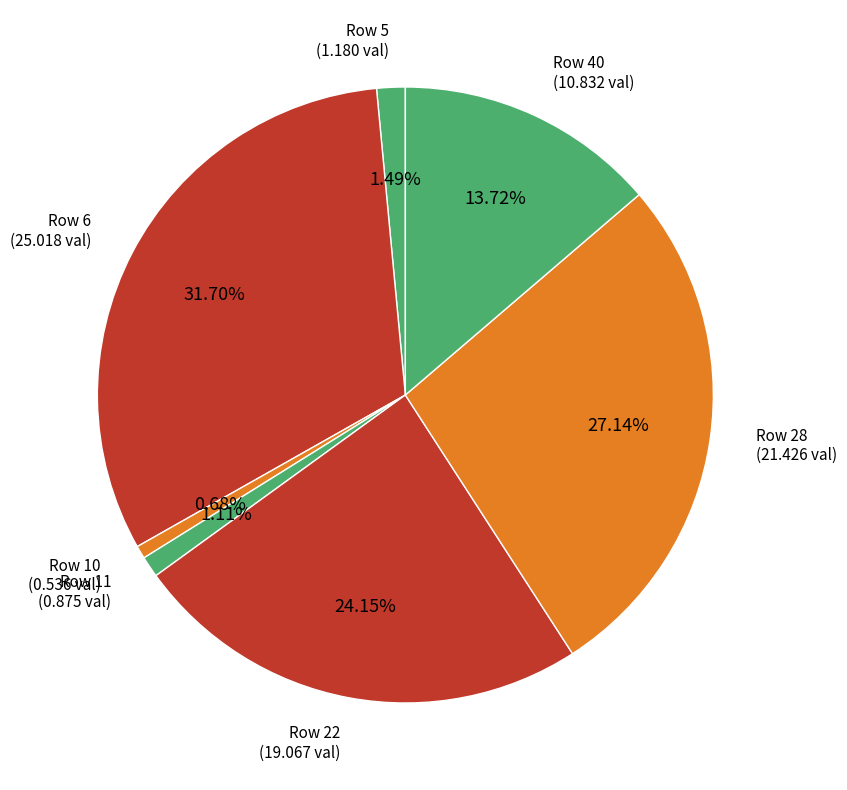

How many slices are in this pie chart?

7